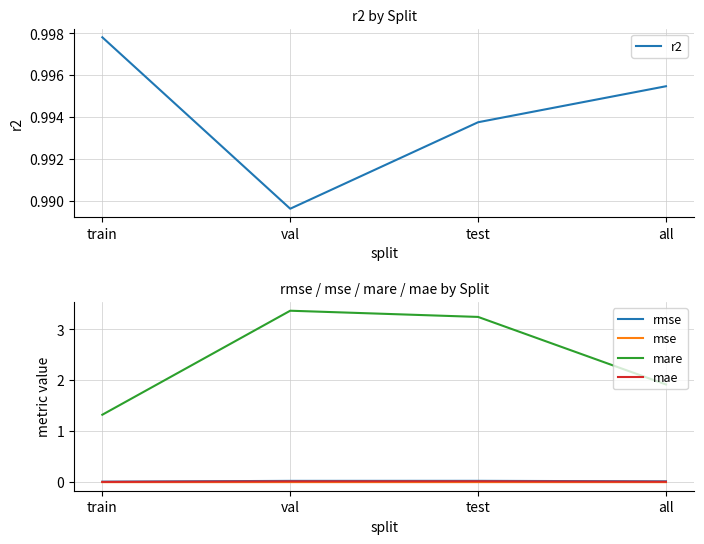

What is the difference between the highest and lowest values at test?

3.2